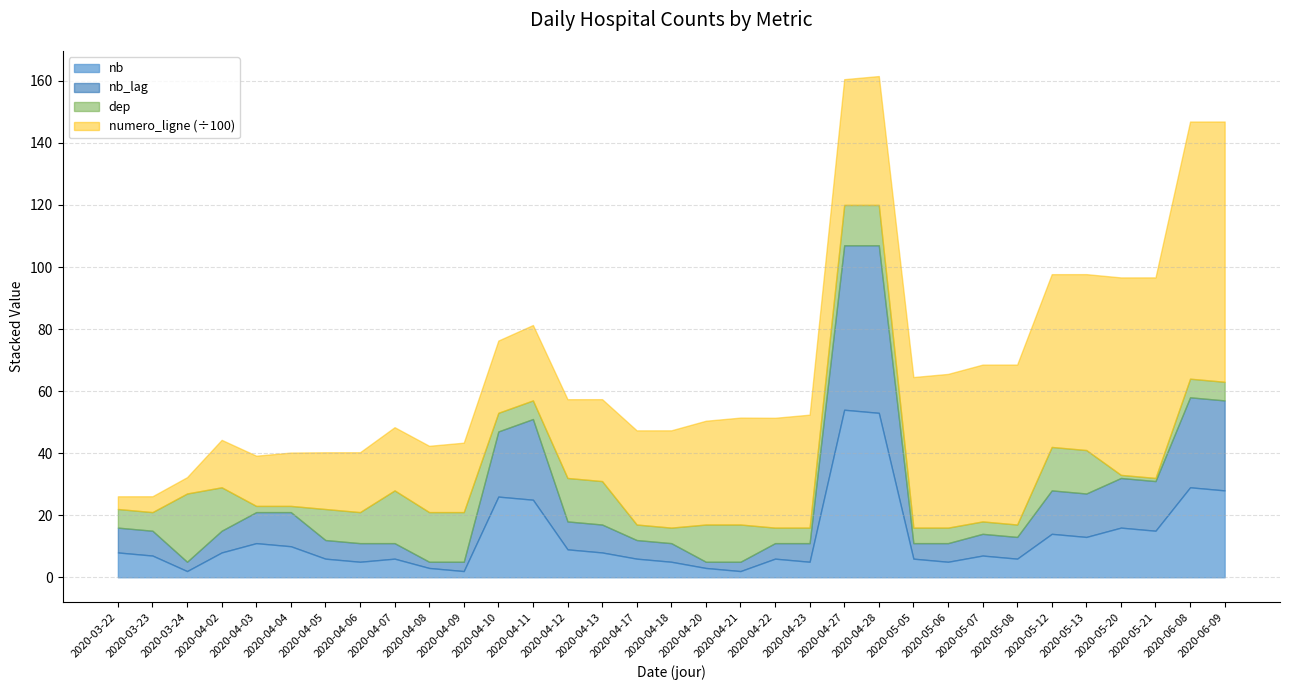

Is it true that nb equals 5 at 37?

True